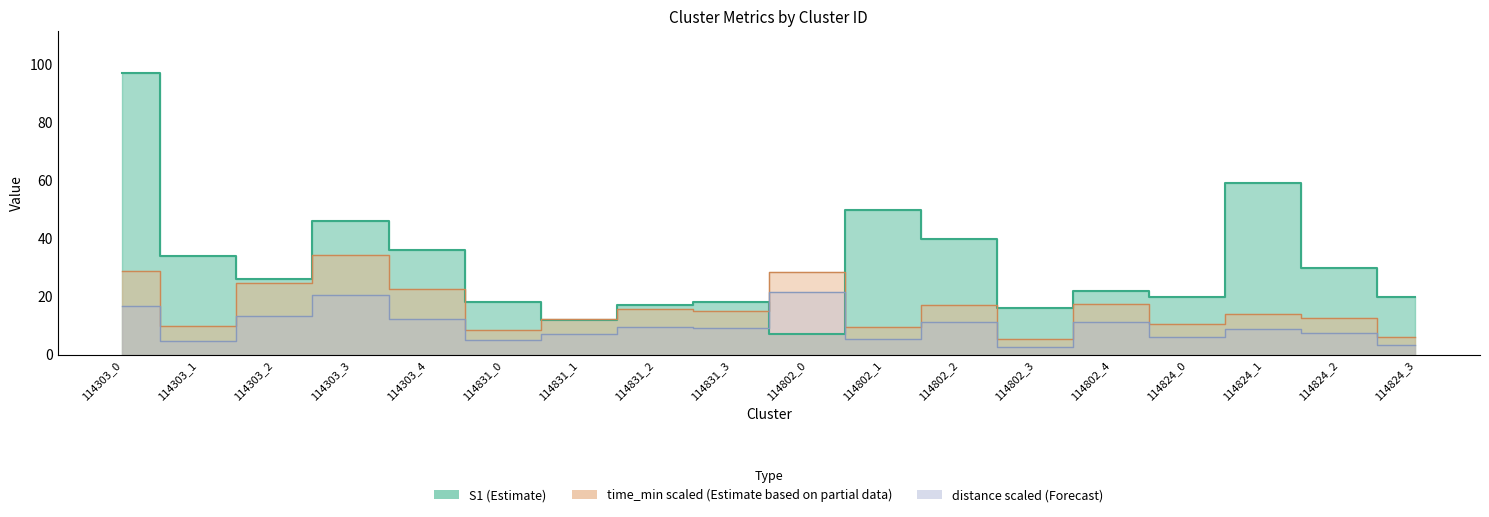

Is the value of time_min at 114303_3 greater than the value of distance at 114824_0?

Yes